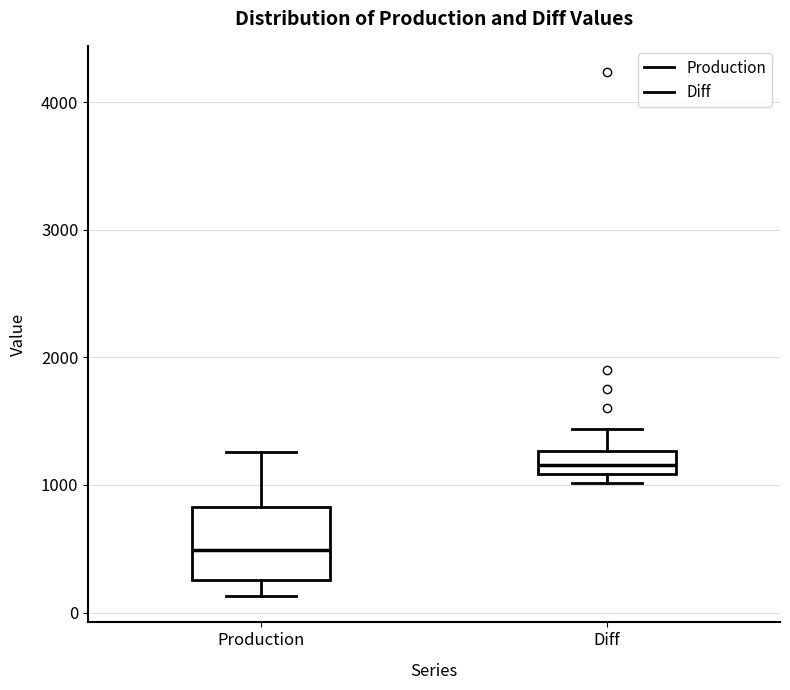

Reading left to right, read every box against the y-axis: the position of its median line, the range the box covers, and the ends of its whiskers. The values are not printed on the chart, so give them approximately, as read against the axis.

Production: median 500, box 300 to 800, whiskers 100 to 1300
Diff: median 1200, box 1100 to 1300, whiskers 1000 to 1400